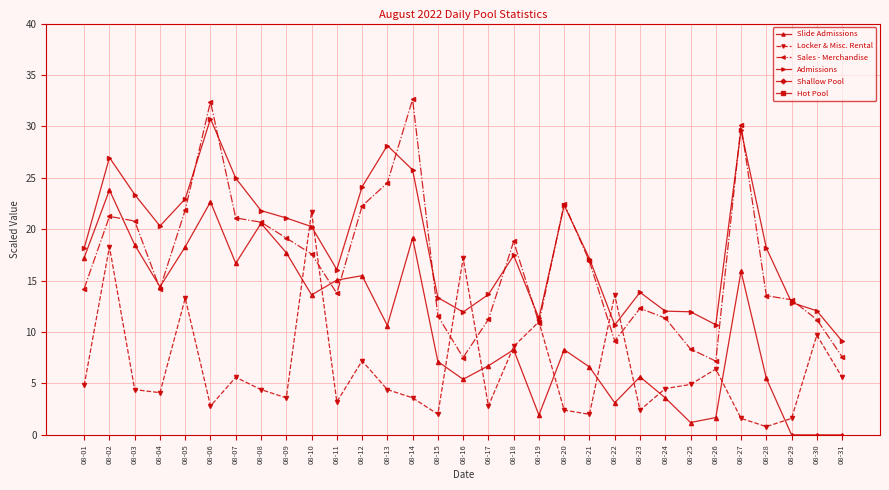

What are all the series names shown in the legend?

Slide Admissions, Locker & Misc. Rental, Sales - Merchandise, Admissions, Shallow Pool, Hot Pool